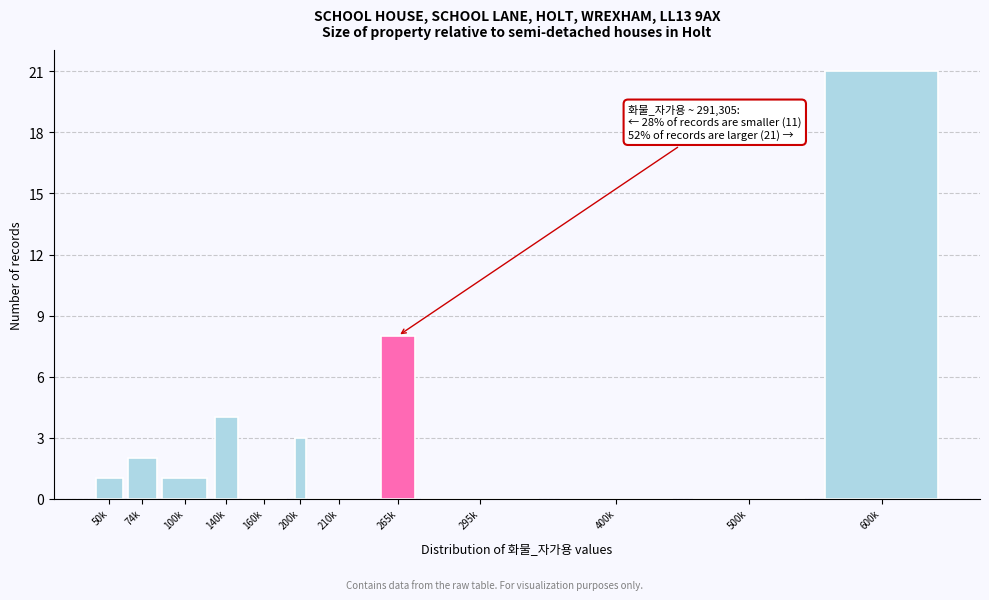

Reading left to right, transcribe all the data shown in this chart.

50k=1	74k=2	100k=1	140k=4	160k=0	200k=3	210k=0	265k=8	295k=0	400k=0	500k=0	600k=21